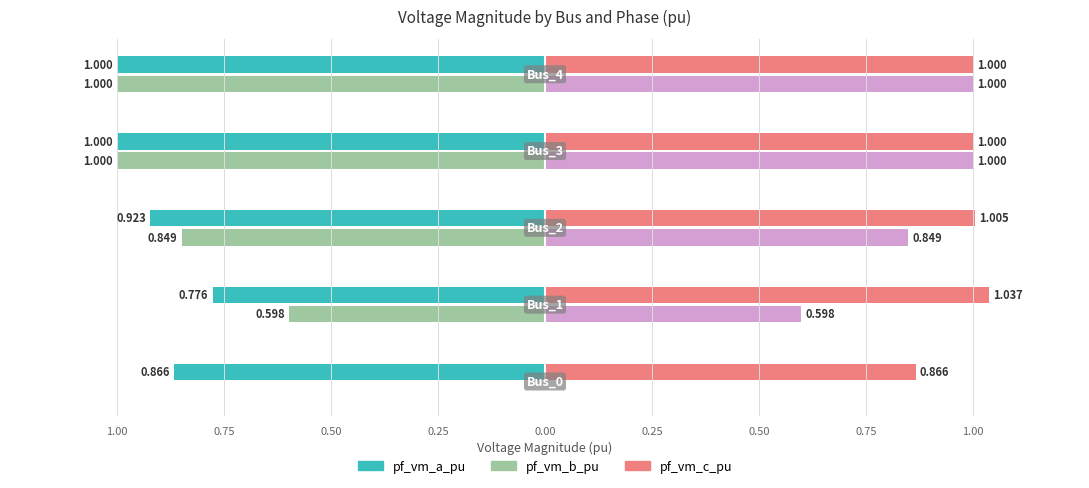

How many data points does each series have?

5